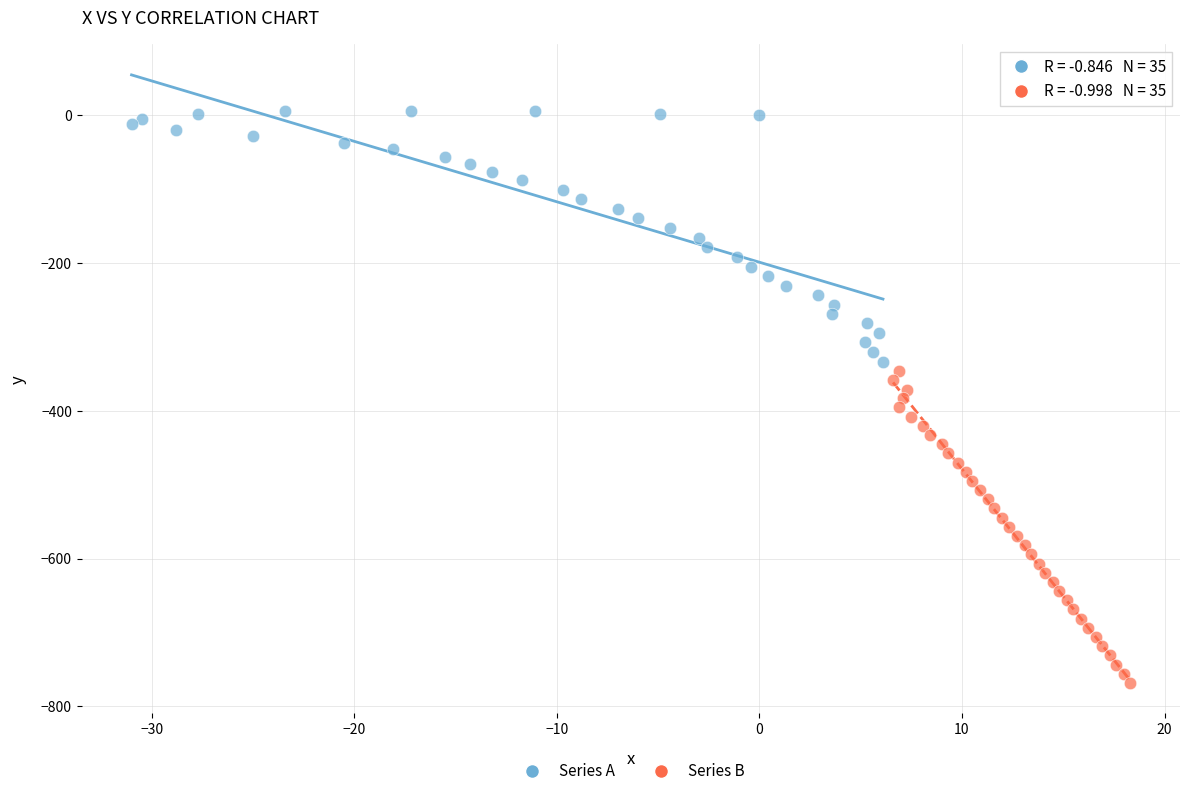

Which series reaches the maximum Y coordinate?

Series A